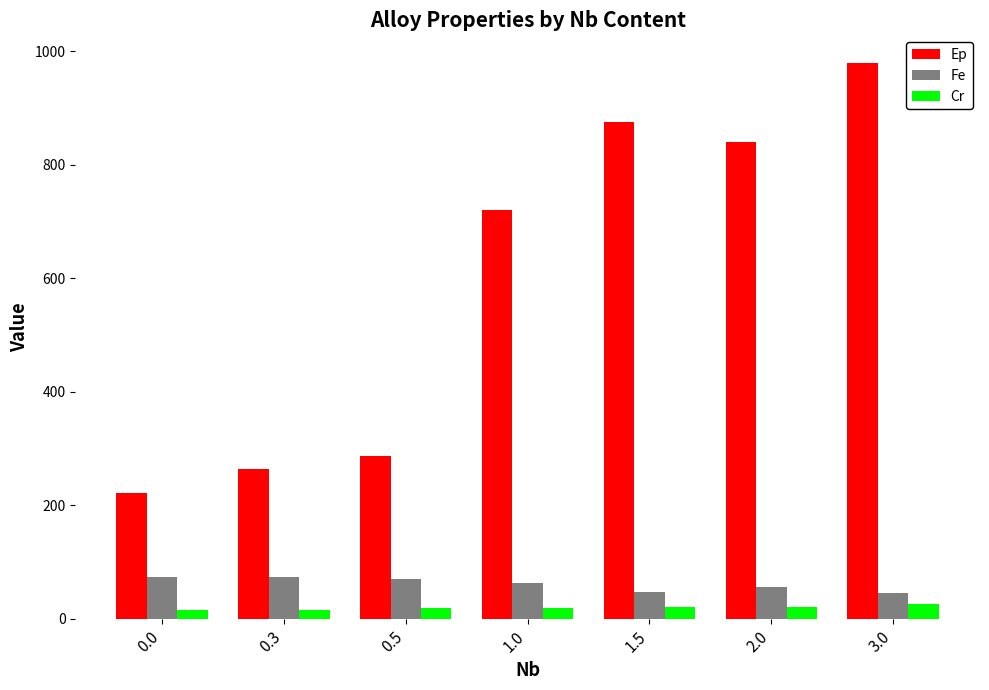

Rank the series by their maximum value, from lowest to highest.

Cr, Fe, Ep